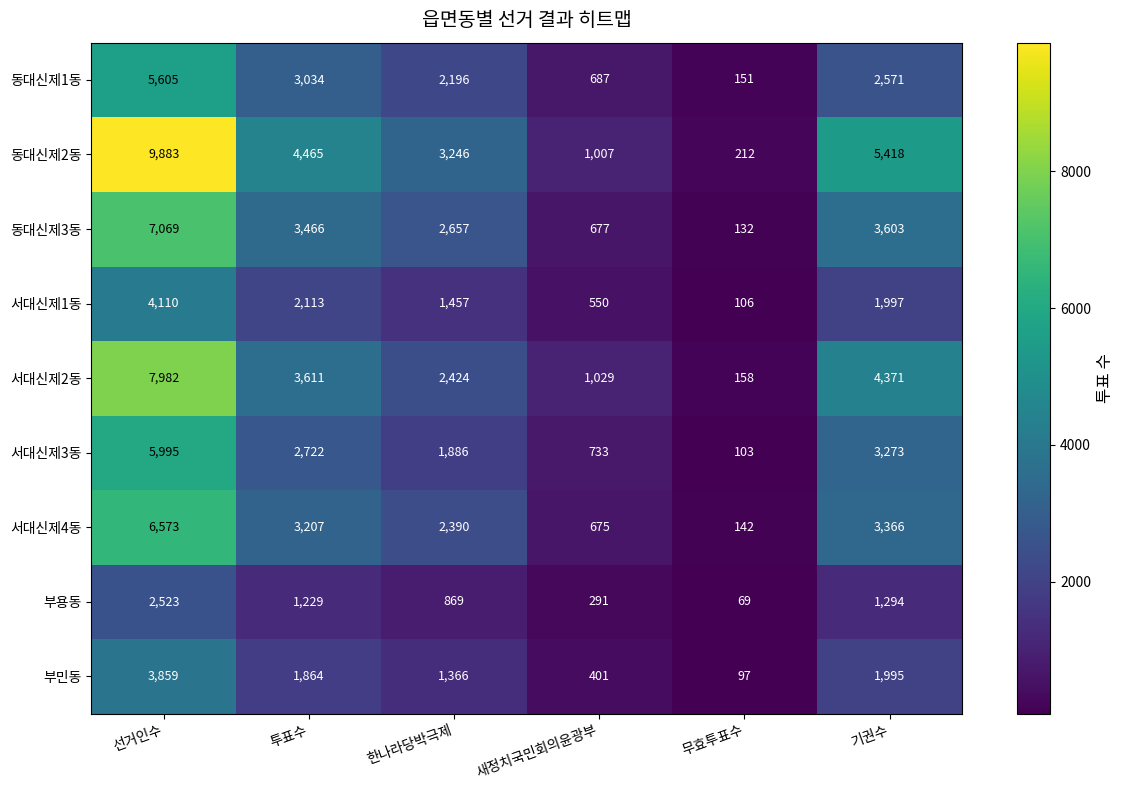

What is the difference between the second highest and minimum values in the 부민동 series?

1898